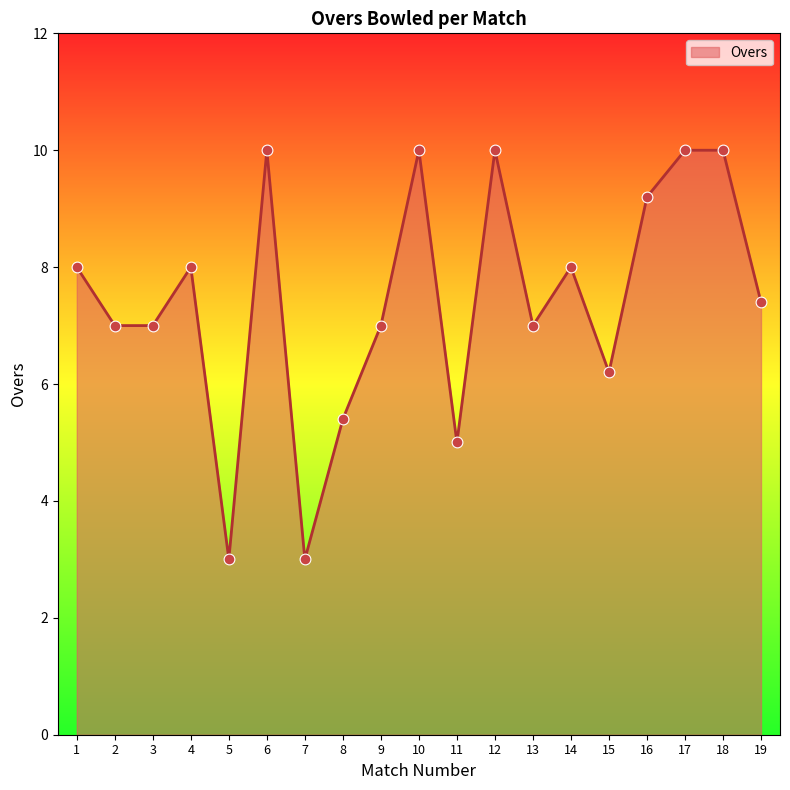

What is the change in value from 1 to 12?

+2.0